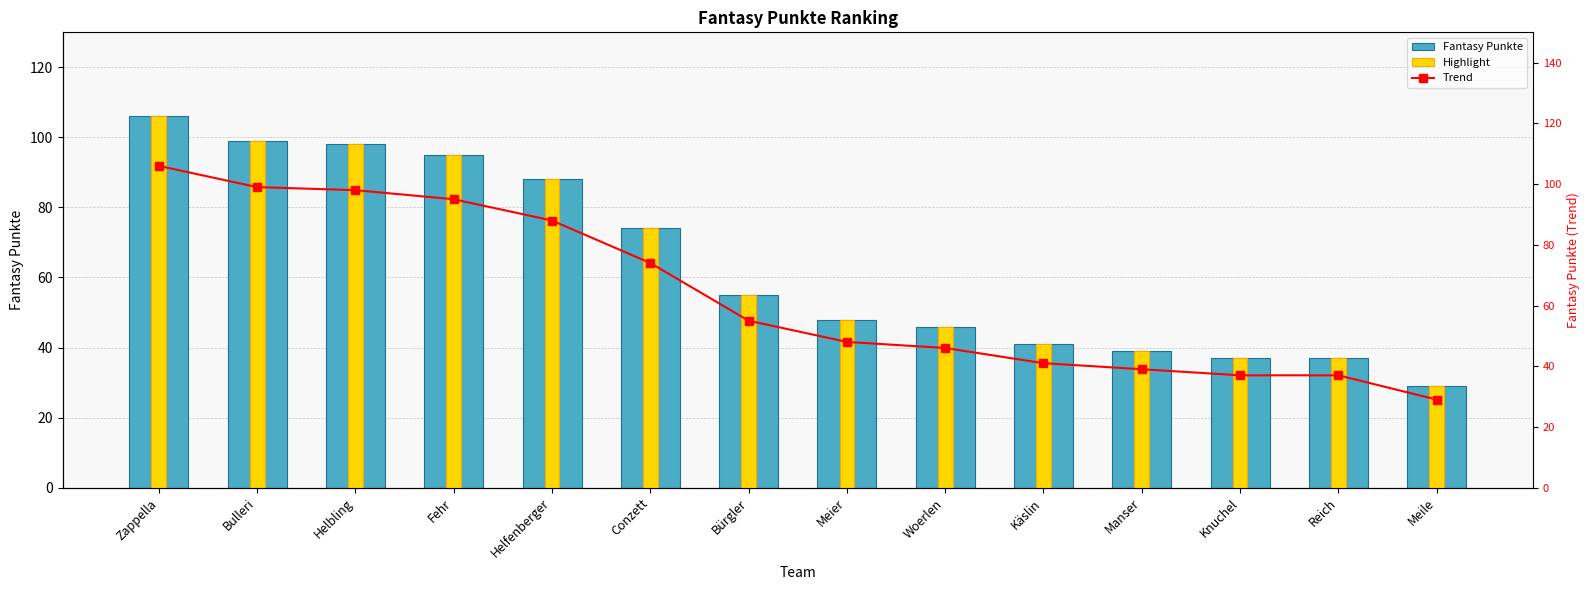

Count the number of data series in this chart.

2